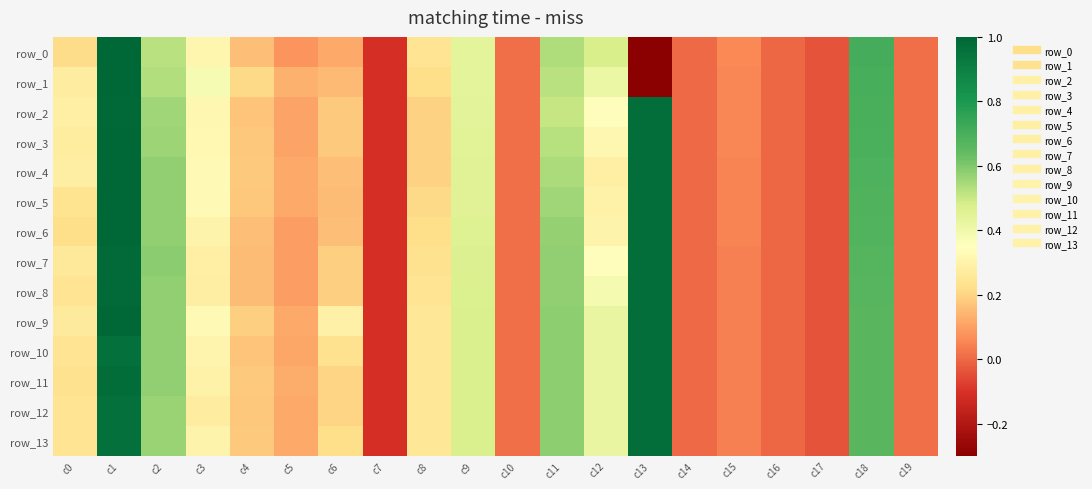

At which label does row_0 reach its minimum?

c13